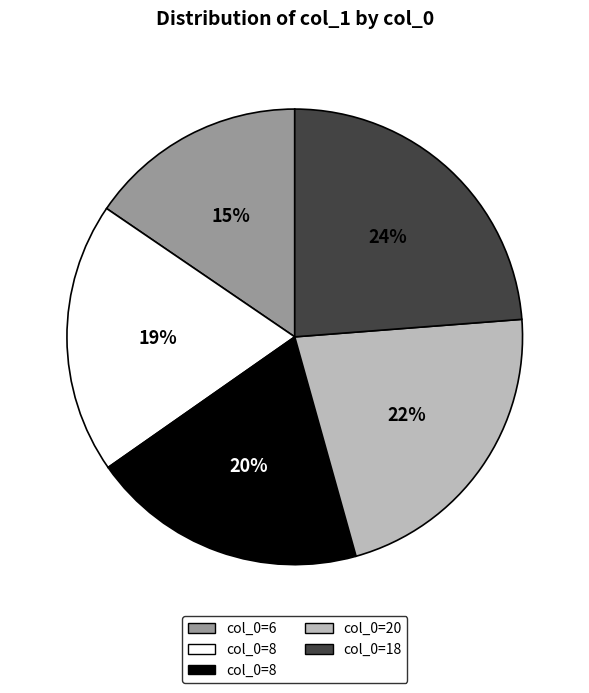

Is there any slice that represents more than half of the pie?

No